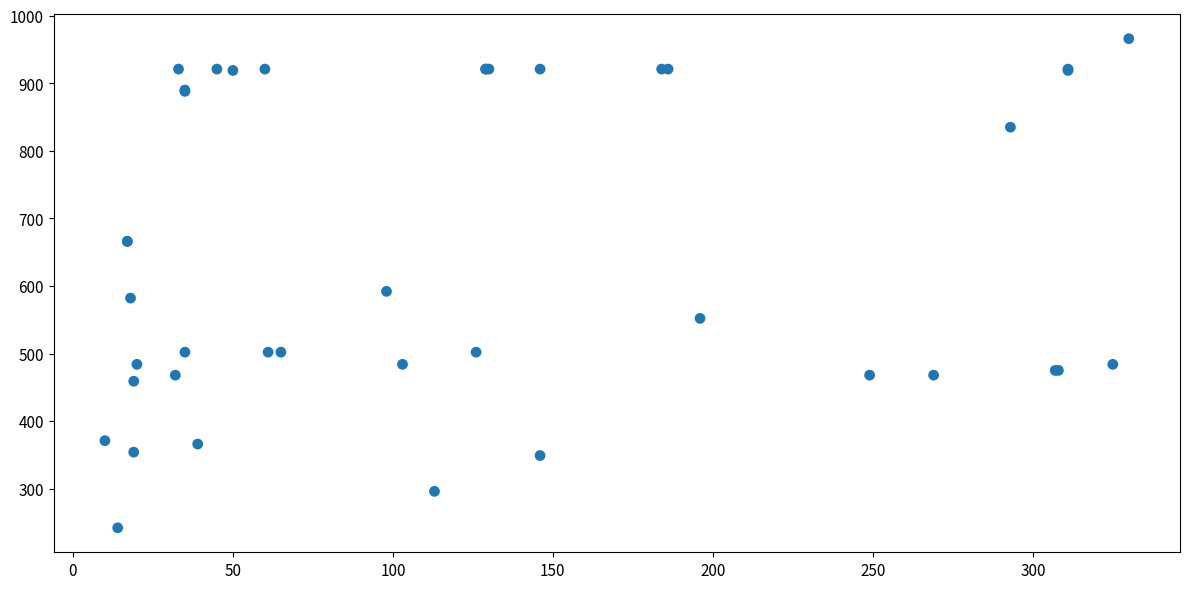

What Y value in the scatter plot is closest to 604?

592